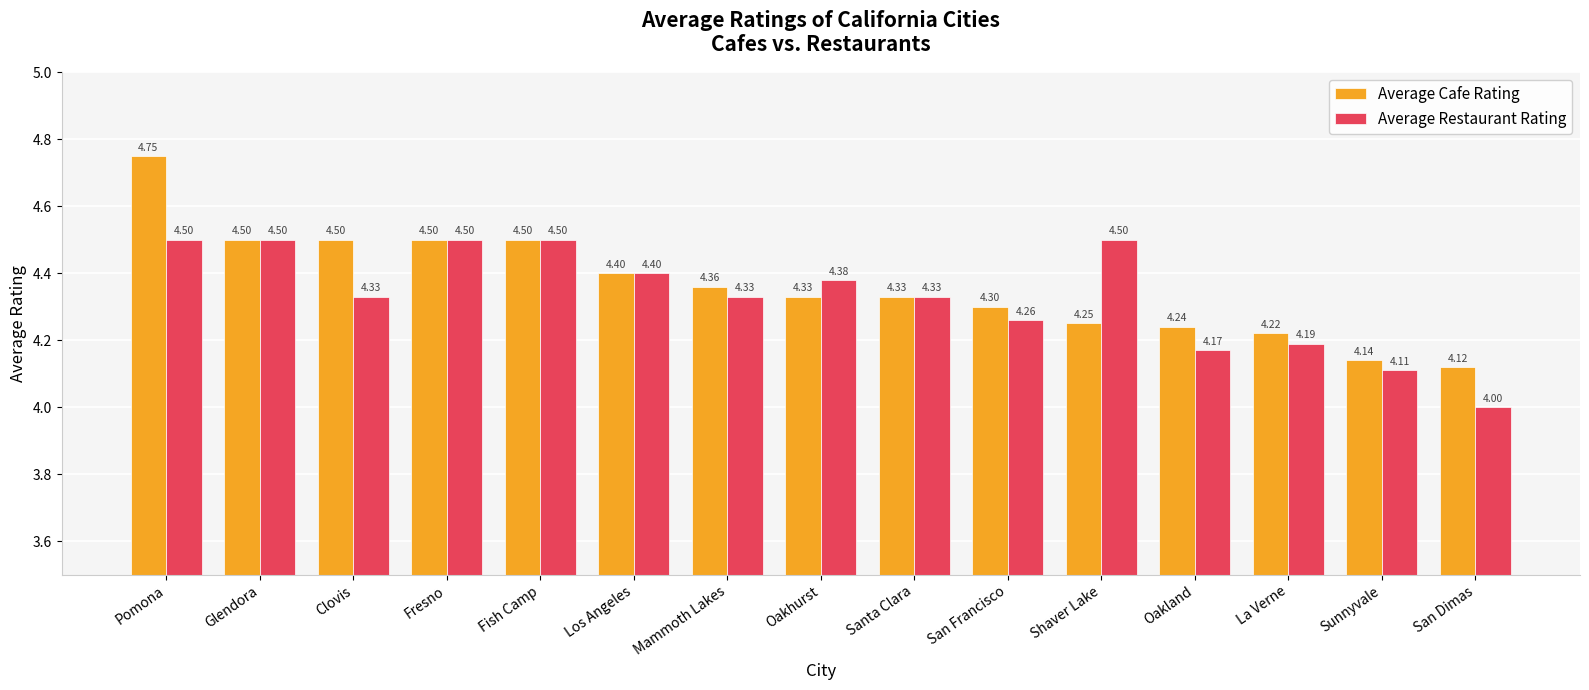

List the series in order of their peak value, highest first.

Average Cafe Rating, Average Restaurant Rating